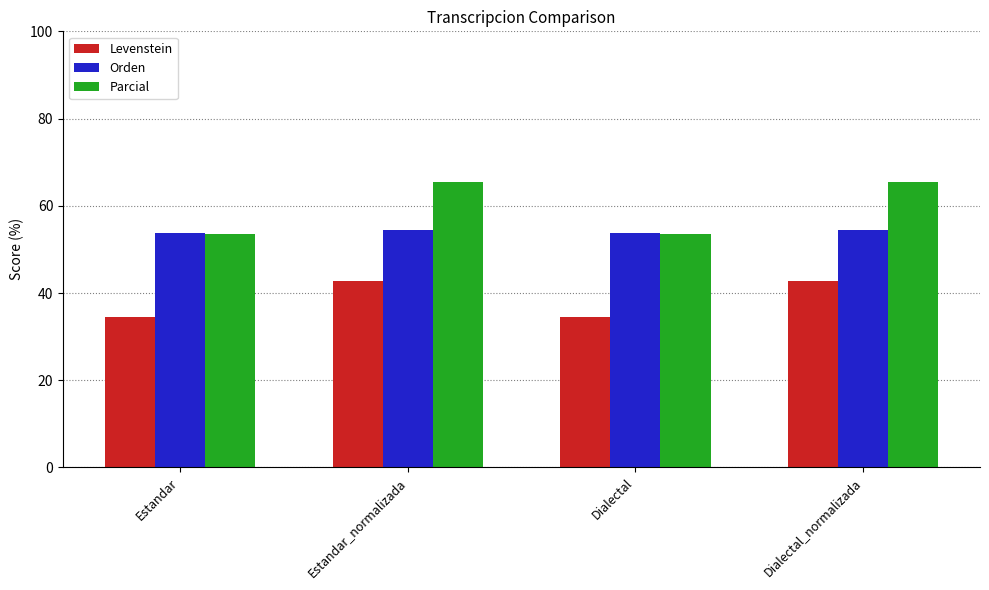

What is the average value of the Parcial series?

59.5